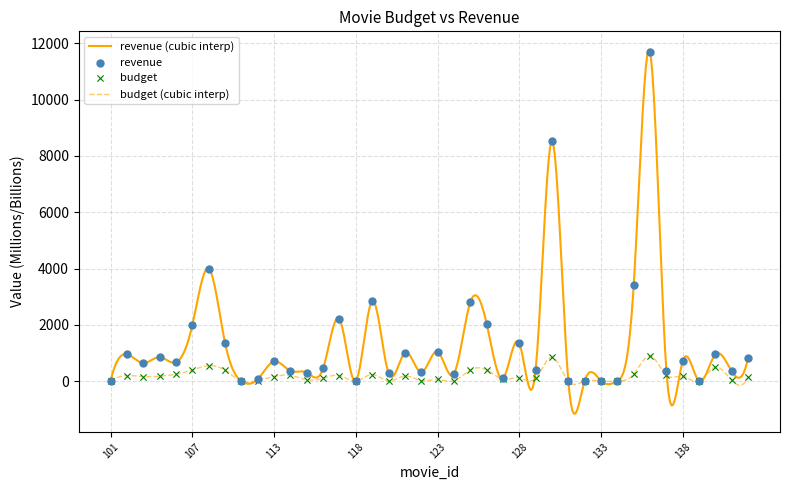

Is the value of revenue at 117 greater than the value of budget at 134?

Yes